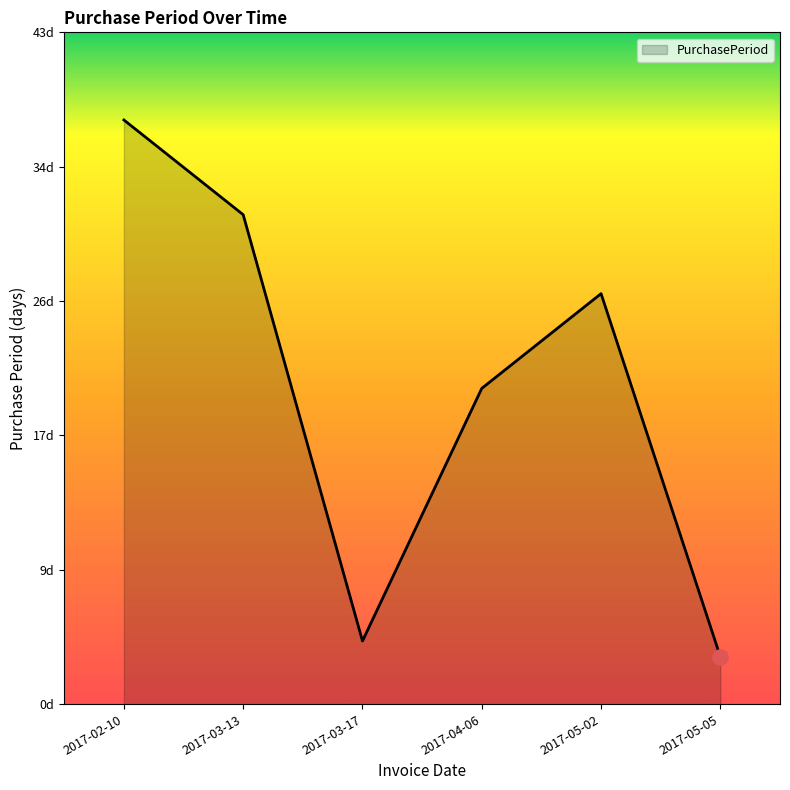

Approximately how many times larger is the value at 2017-04-06 compared to 2017-05-02?

0.8